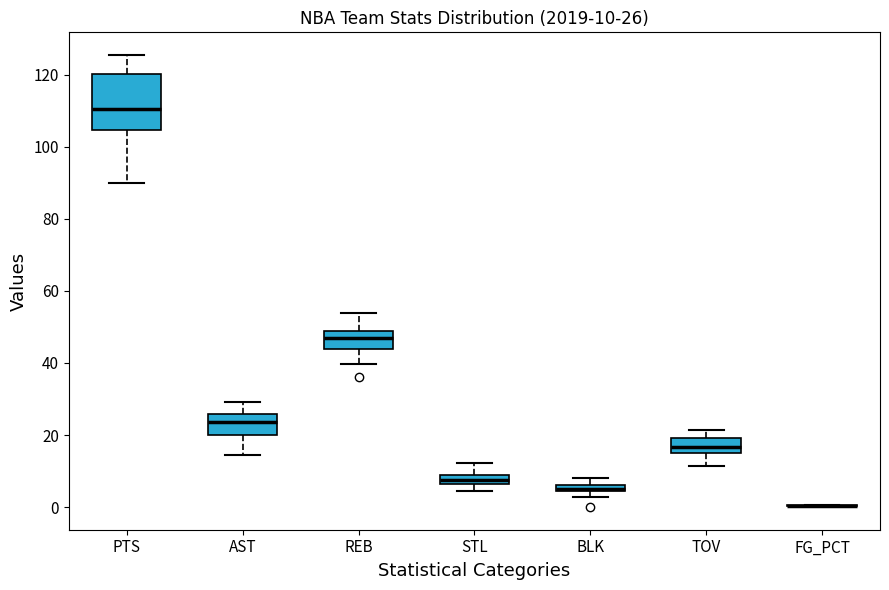

Which box is the tallest, from its lower edge to its upper edge?

PTS